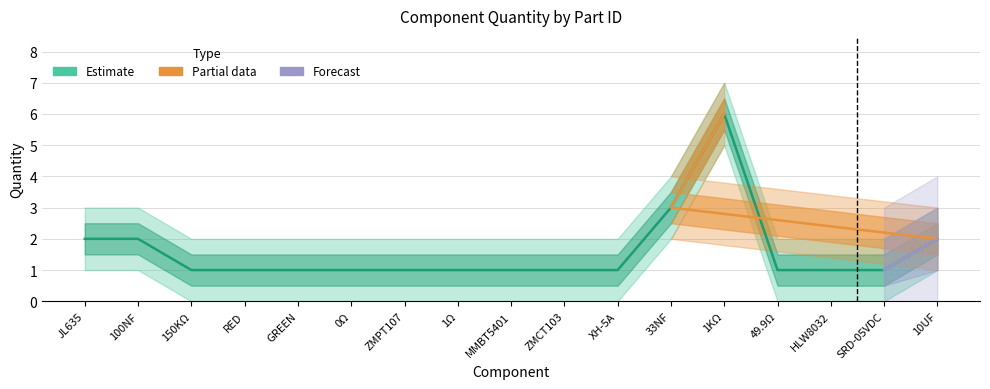

What is the change in value from JL635 to SRD-05VDC?

-1